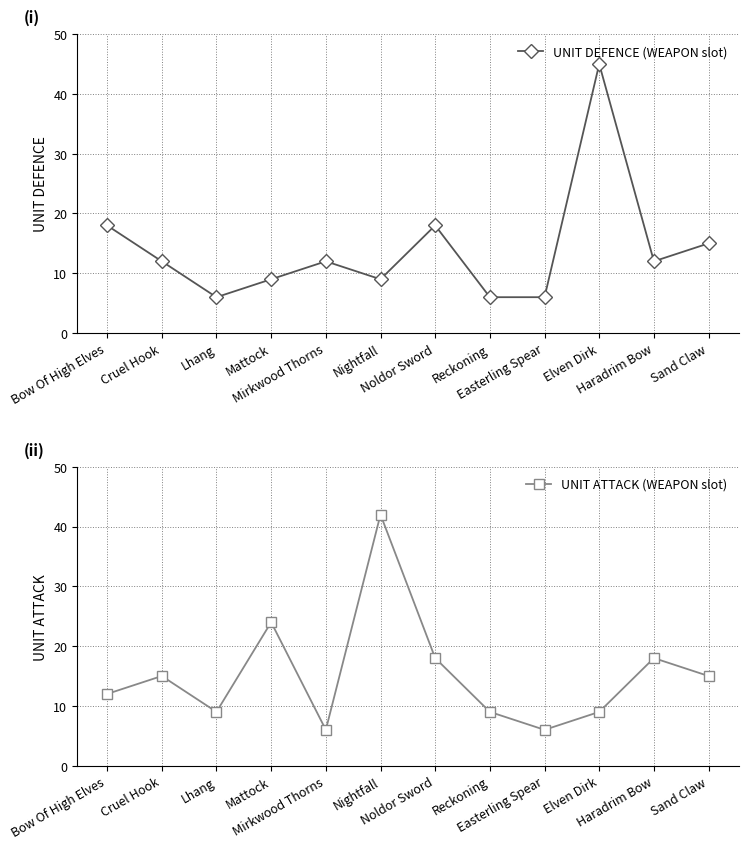

What is the value of the UNIT ATTACK (WEAPON slot) point at the 11th from the left?

18